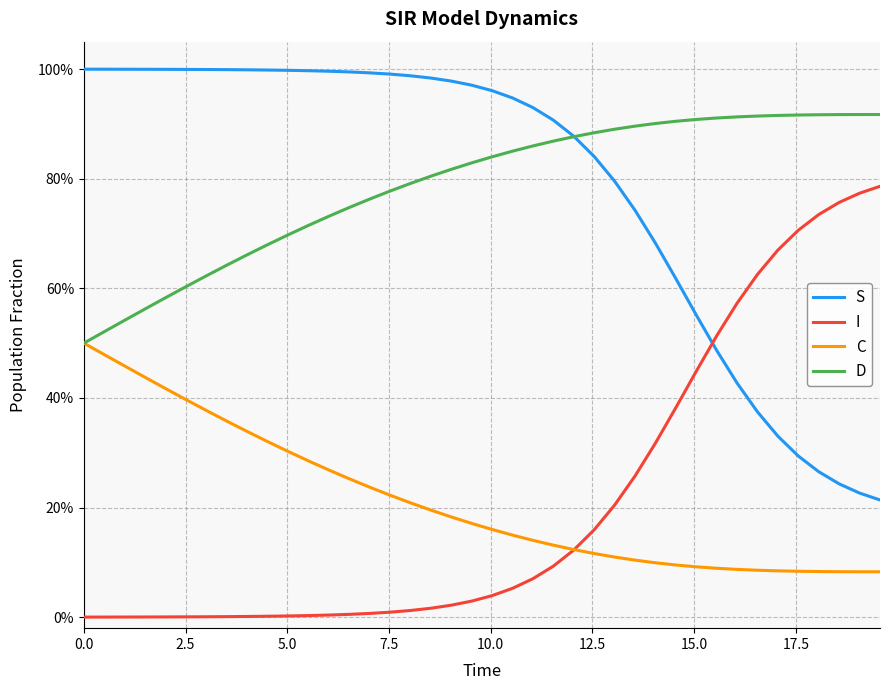

What are all the series names shown in the legend?

S, I, C, D